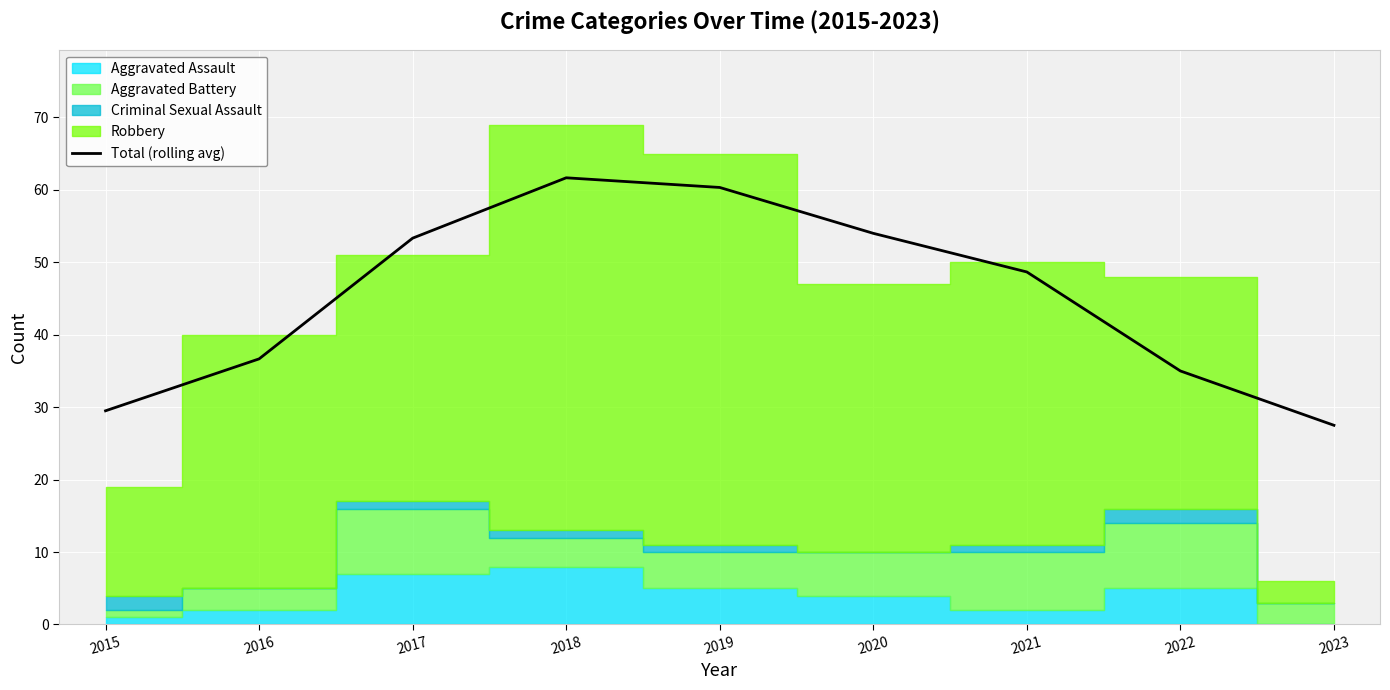

How many values are below 48?

4